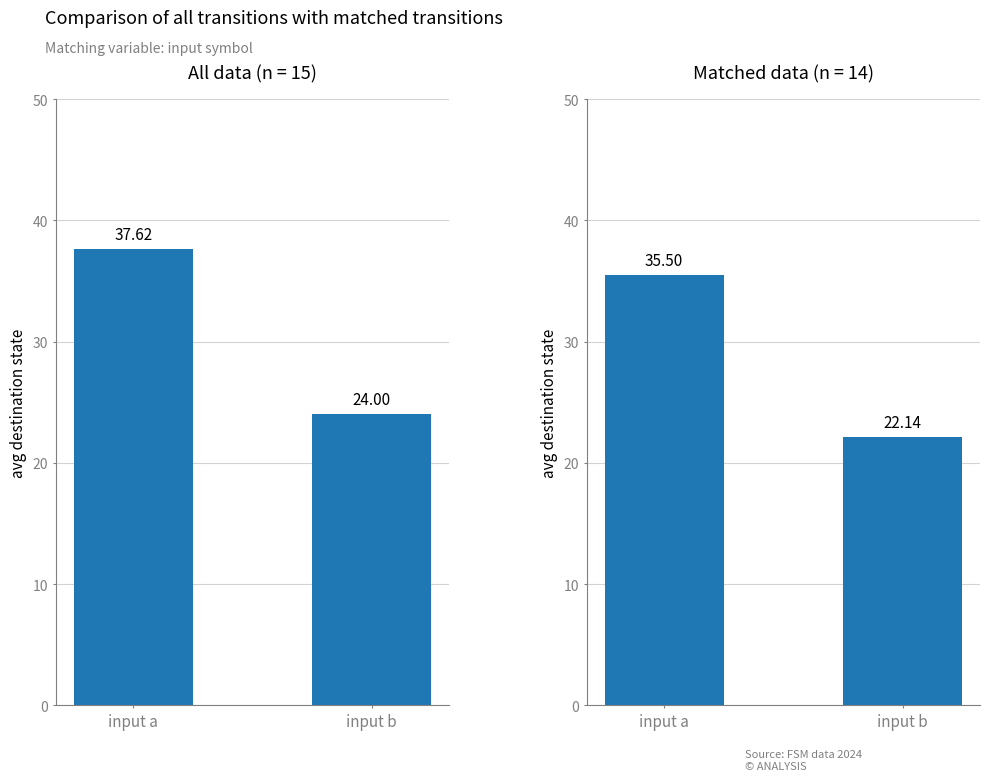

Which series has the widest spread of values?

All transitions